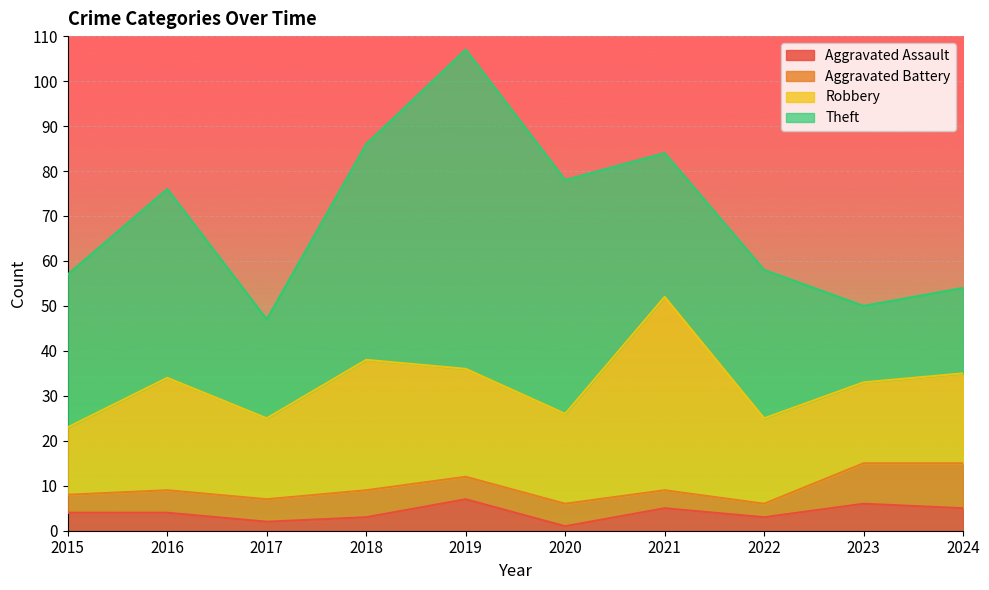

List the series in order of their peak value, highest first.

Theft, Robbery, Aggravated Battery, Aggravated Assault